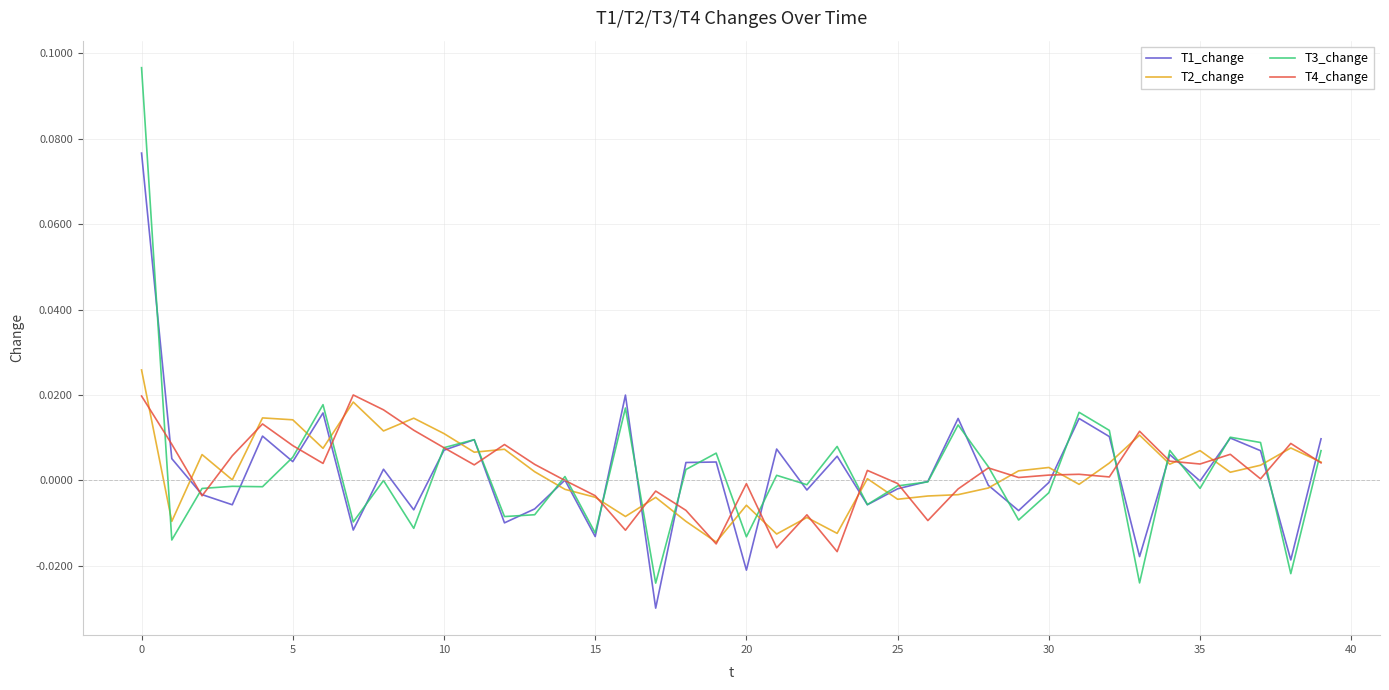

What are all the series names shown in the legend?

T1_change, T2_change, T3_change, T4_change